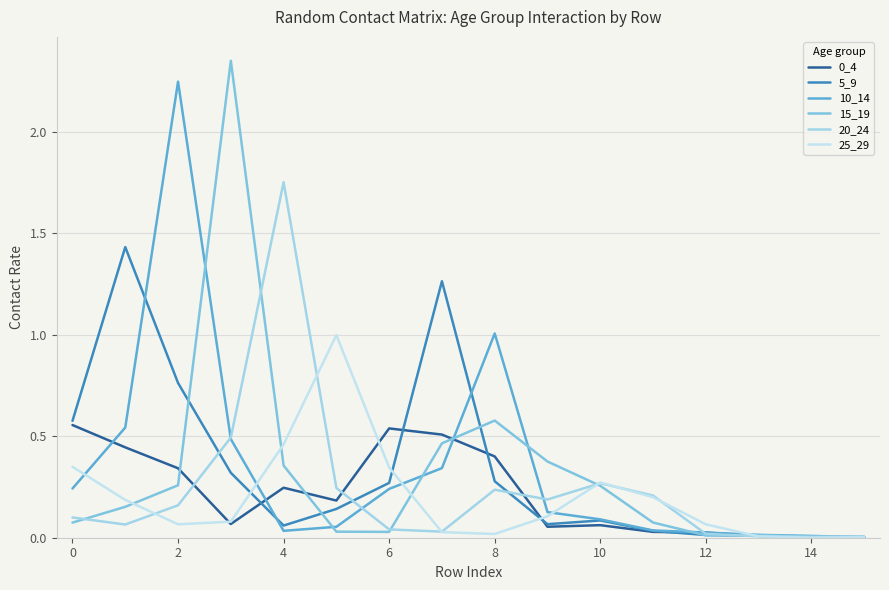

Reading left to right, list all the values displayed in this chart.

0_4: 0.6	0.4	0.3	0.1	0.2	0.2	0.5	0.5	0.4	0.1	0.1	0.0	0.0	0.0	0.0	0.0
5_9: 0.6	1.4	0.8	0.3	0.1	0.1	0.3	1.3	0.3	0.1	0.1	0.0	0.0	0.0	0.0	0.0
10_14: 0.2	0.5	2.2	0.5	0.0	0.1	0.2	0.3	1.0	0.1	0.1	0.0	0.0	0.0	0.0	0.0
15_19: 0.1	0.2	0.3	2.4	0.4	0.0	0.0	0.5	0.6	0.4	0.3	0.1	0.0	0.0	0.0	0.0
20_24: 0.1	0.1	0.2	0.5	1.8	0.2	0.0	0.0	0.2	0.2	0.3	0.2	0.0	0.0	0.0	0.0
25_29: 0.3	0.2	0.1	0.1	0.5	1.0	0.3	0.0	0.0	0.1	0.3	0.2	0.1	0.0	0.0	0.0